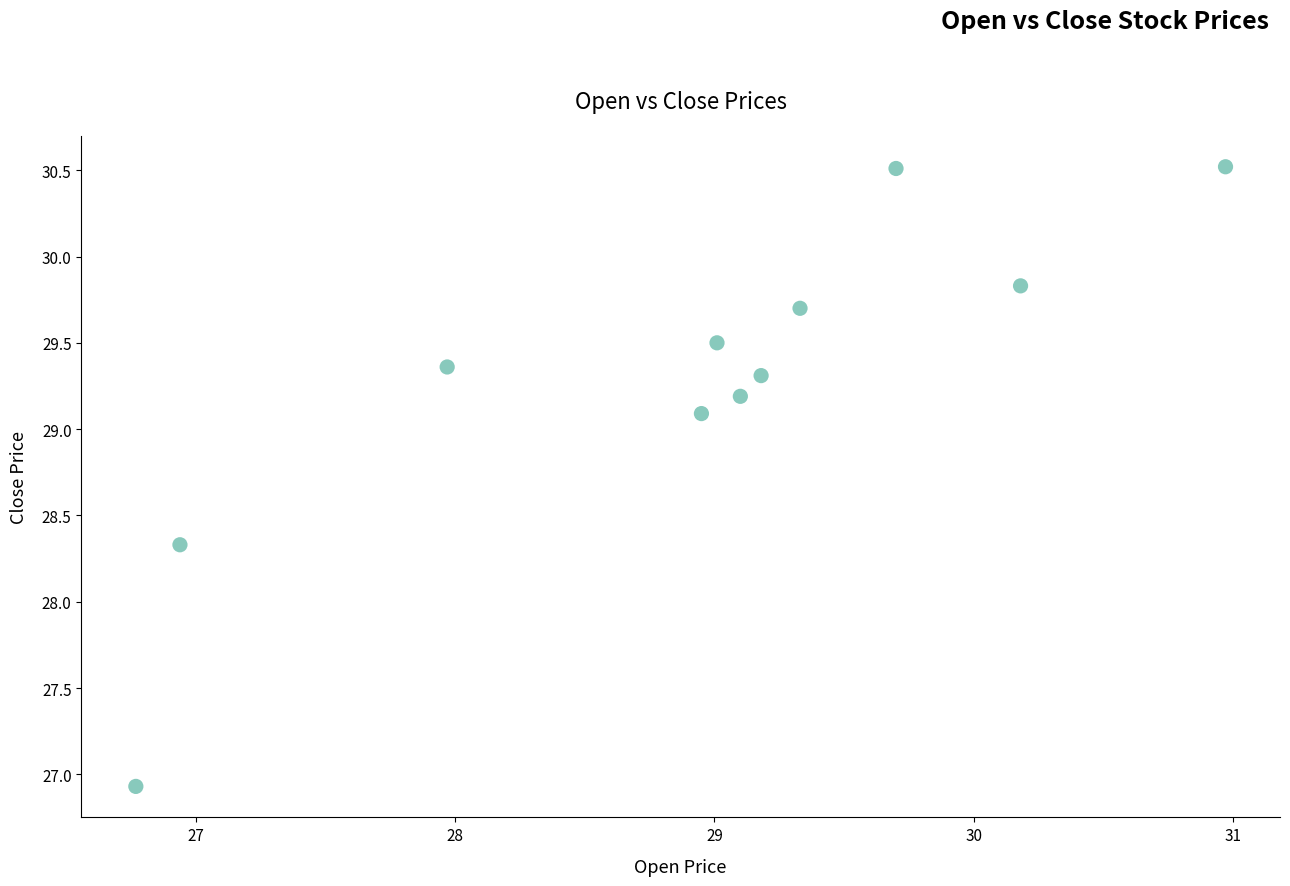

What Y value in the scatter plot is closest to 28?

28.3